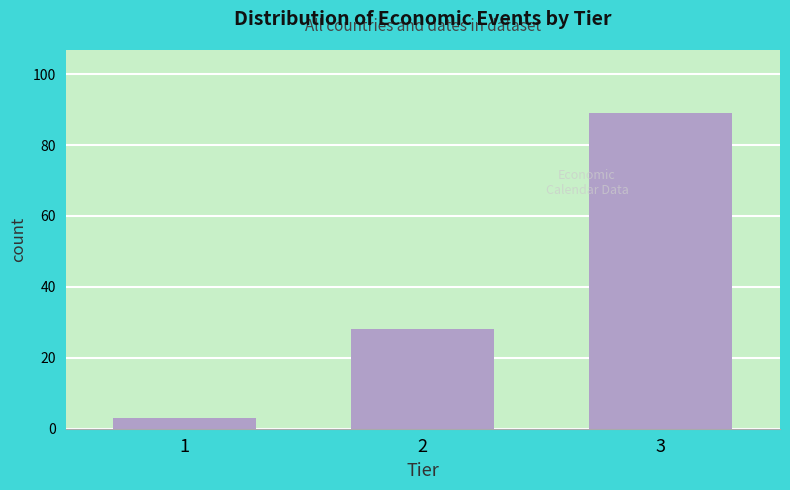

Reading left to right, extract all data points from this chart.

1=3	2=28	3=89